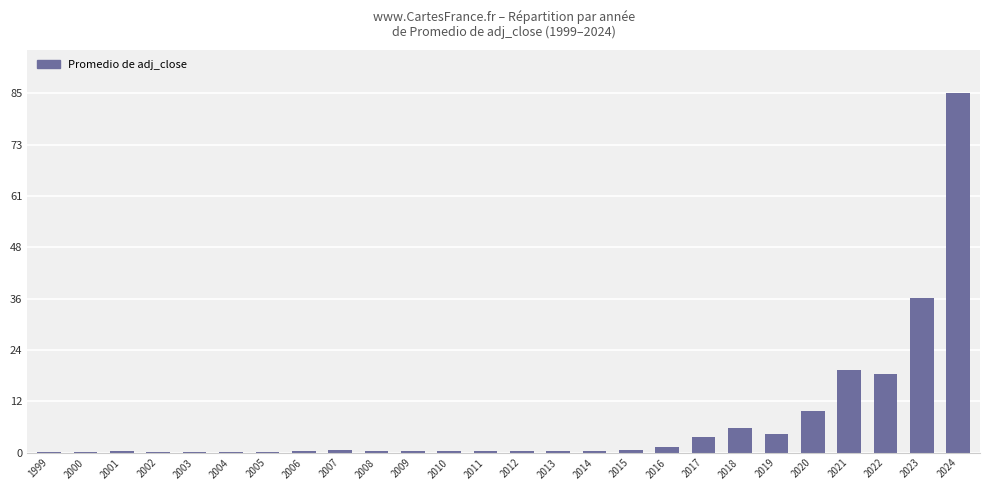

Which category has the highest value across all series?

2024